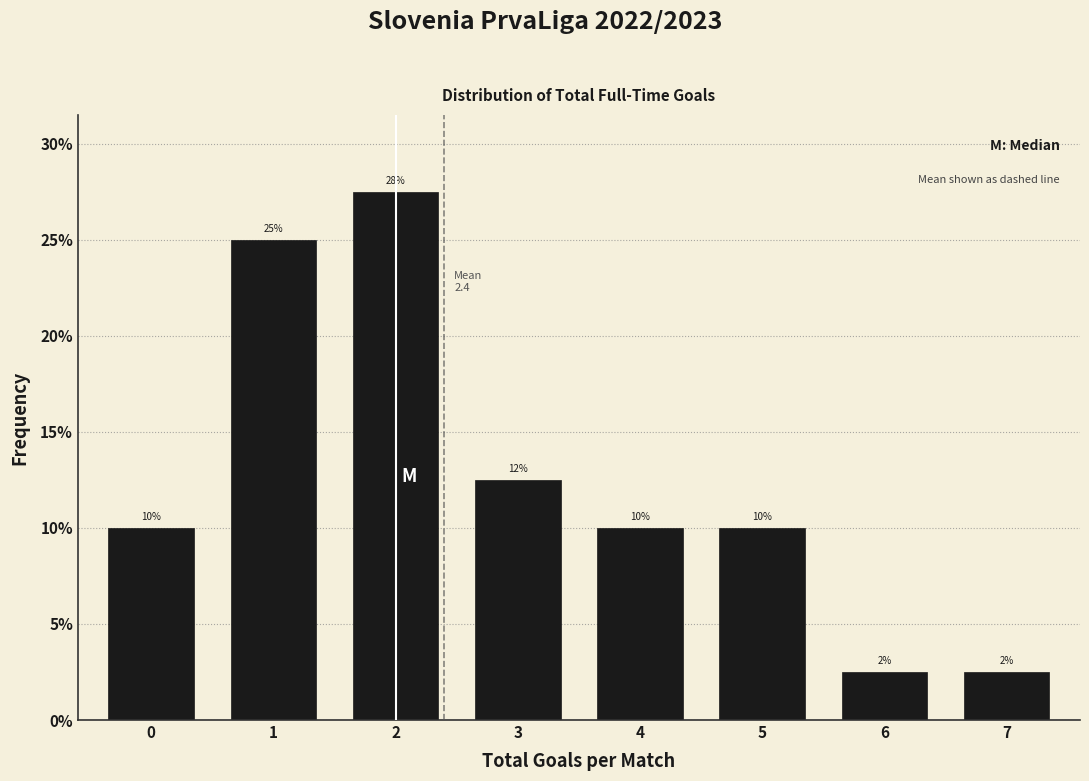

What is the value of the 3rd bar from the left?

27.5